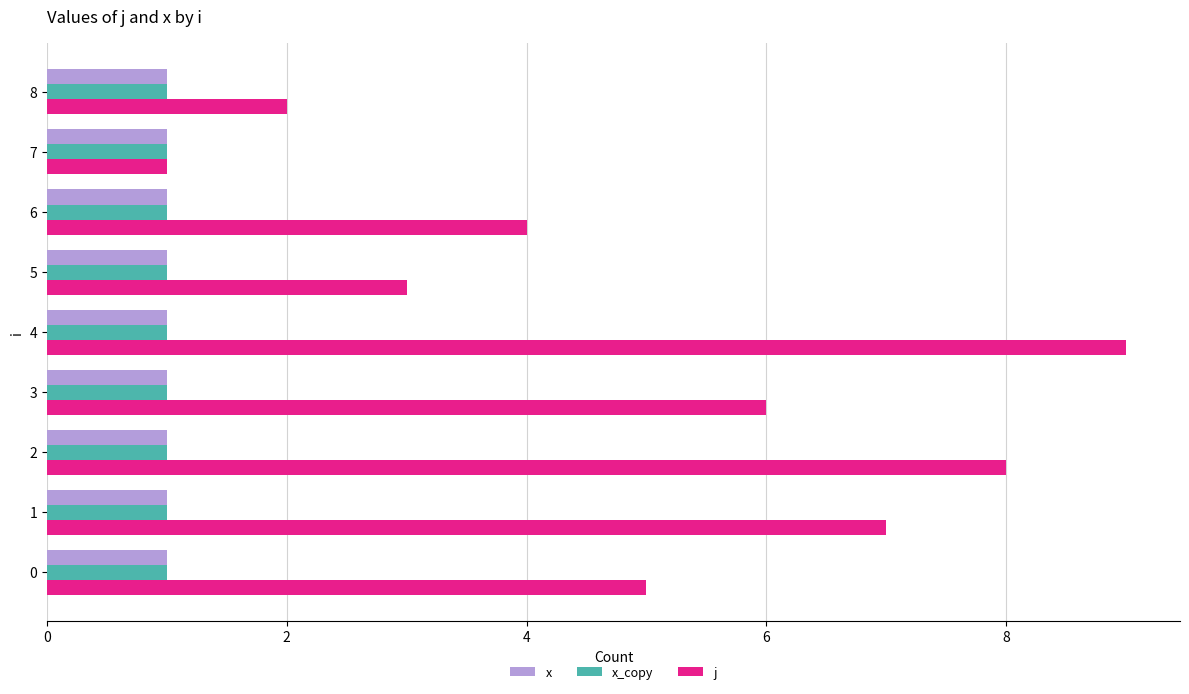

Which series has the widest spread of values?

j